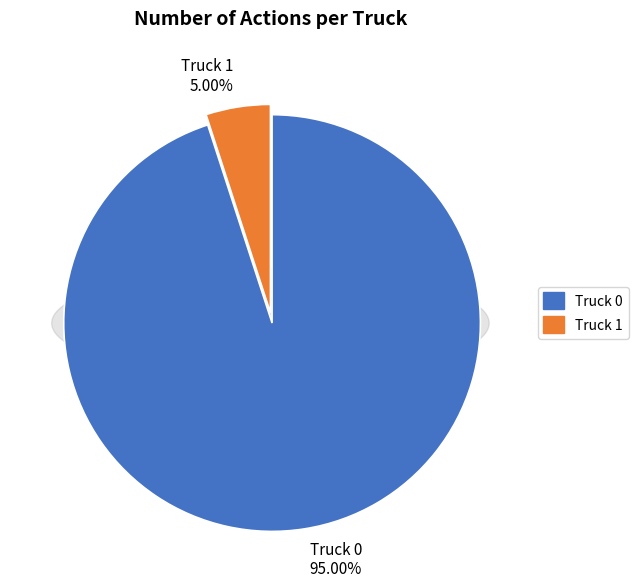

How many slices are in this pie chart?

2